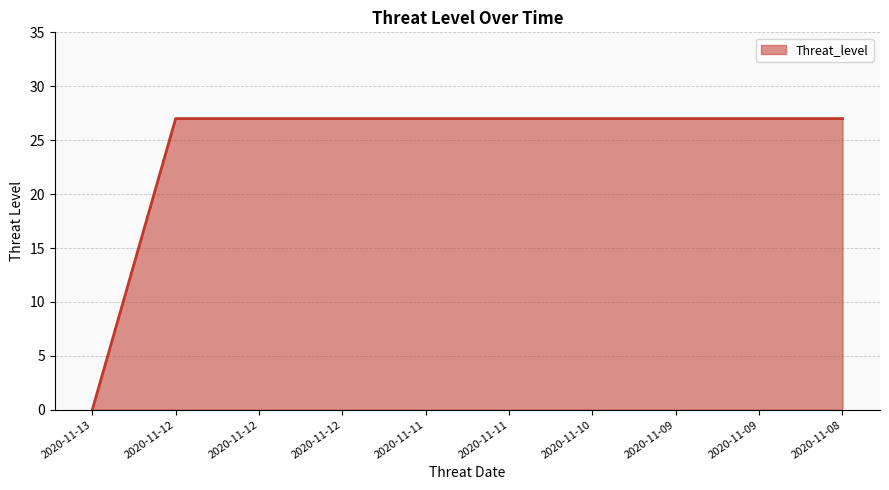

At which label is the value closest to 13?

2020-11-13